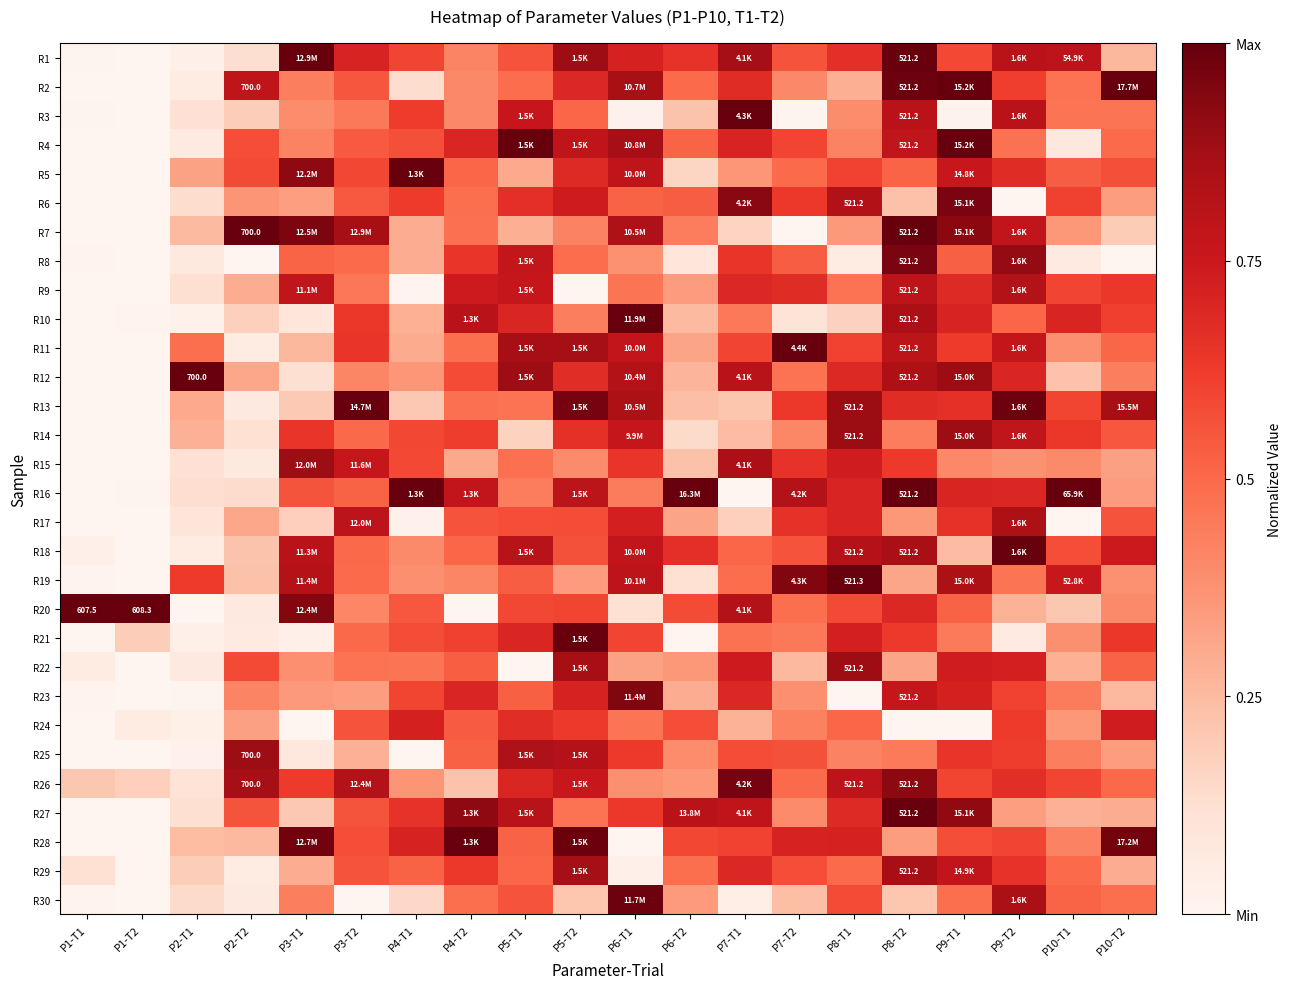

Count the number of data series in this chart.

30